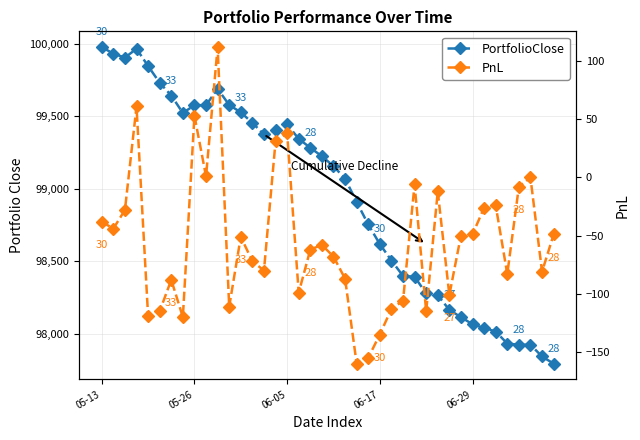

True or false: PortfolioClose has a value of 98394 at 27.

True